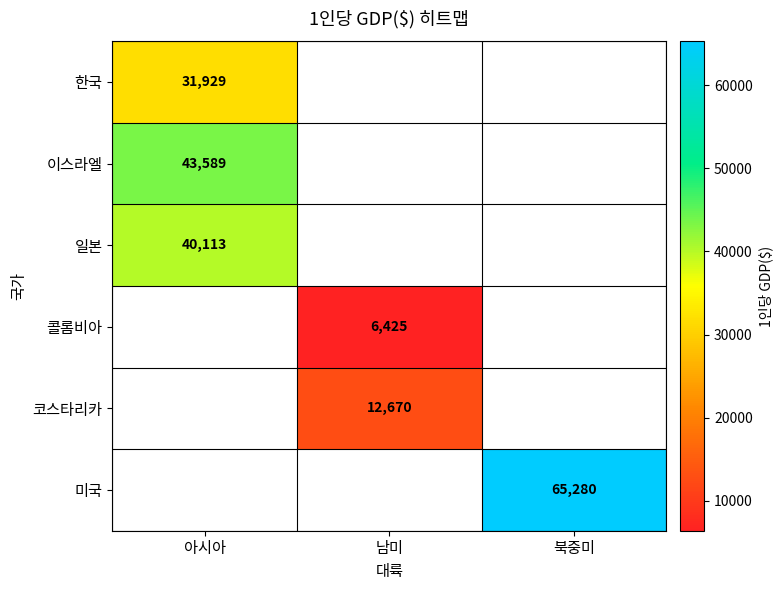

Is it true that 일본 equals 40113 at 아시아?

True